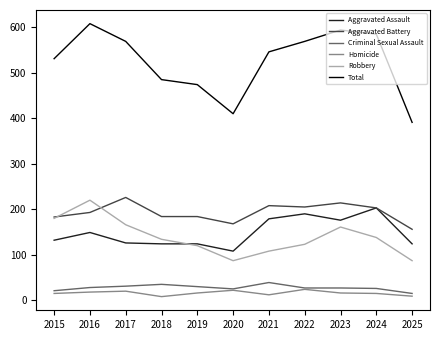

What is the approximate value of Aggravated Assault at 2020?

108